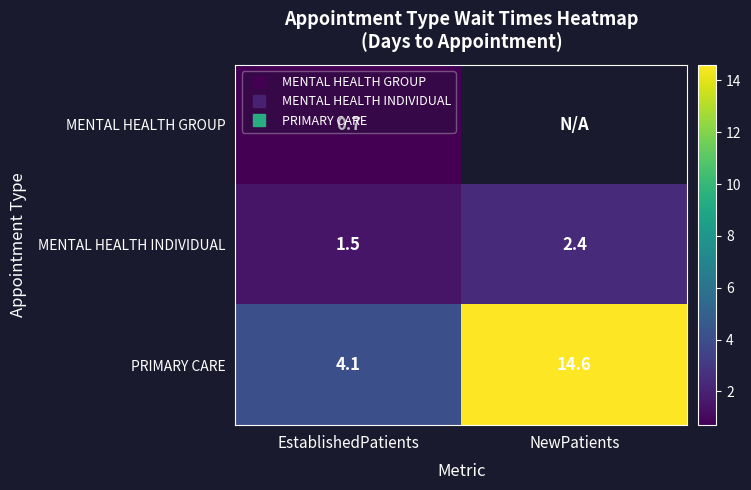

What is the total value across all series at EstablishedPatients?

6.3